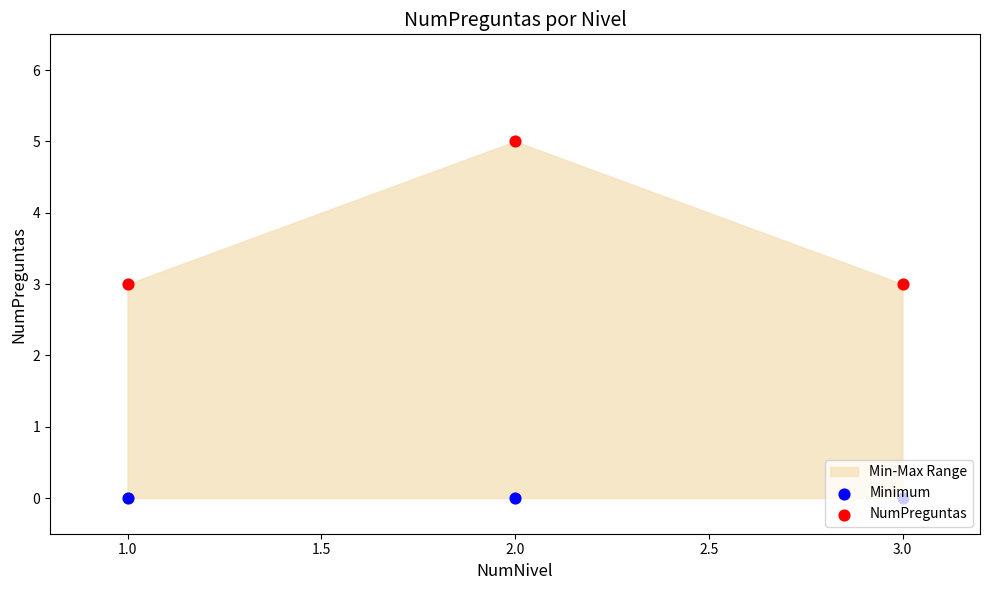

Which series has the widest spread of Y values?

NumPreguntas